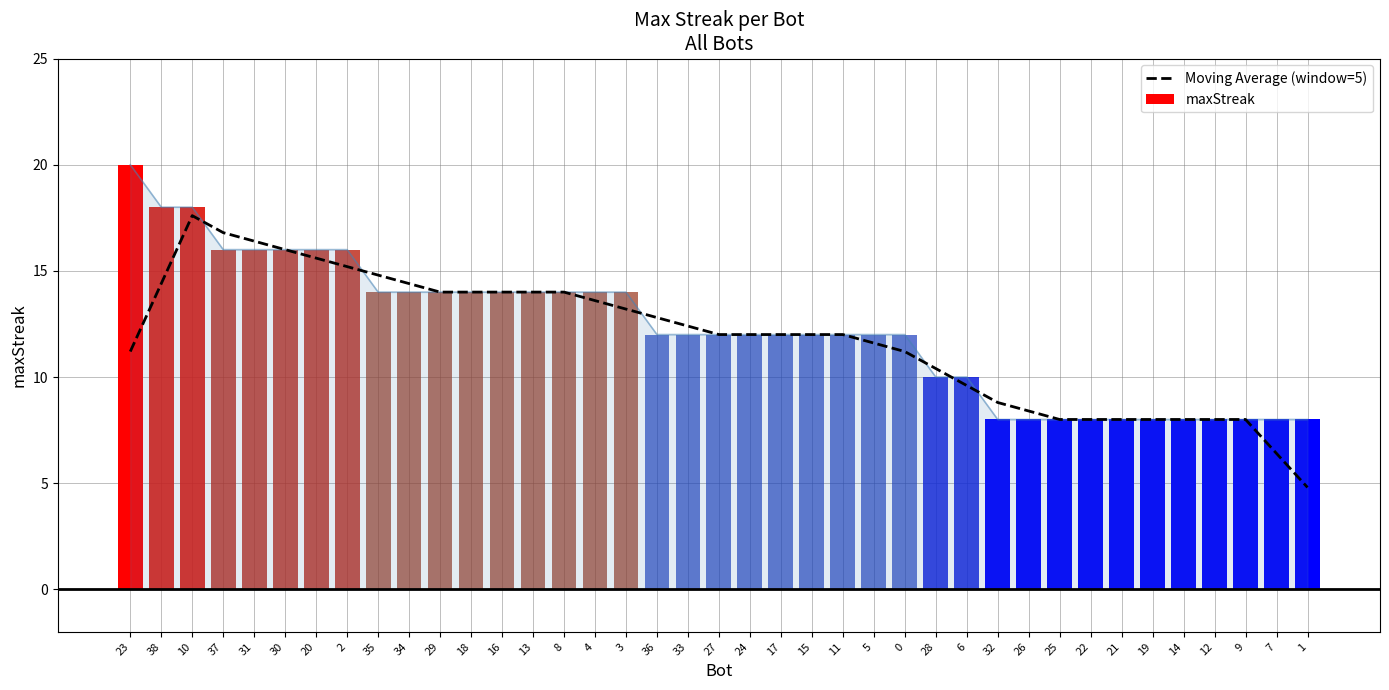

What position from the left is 0?

26